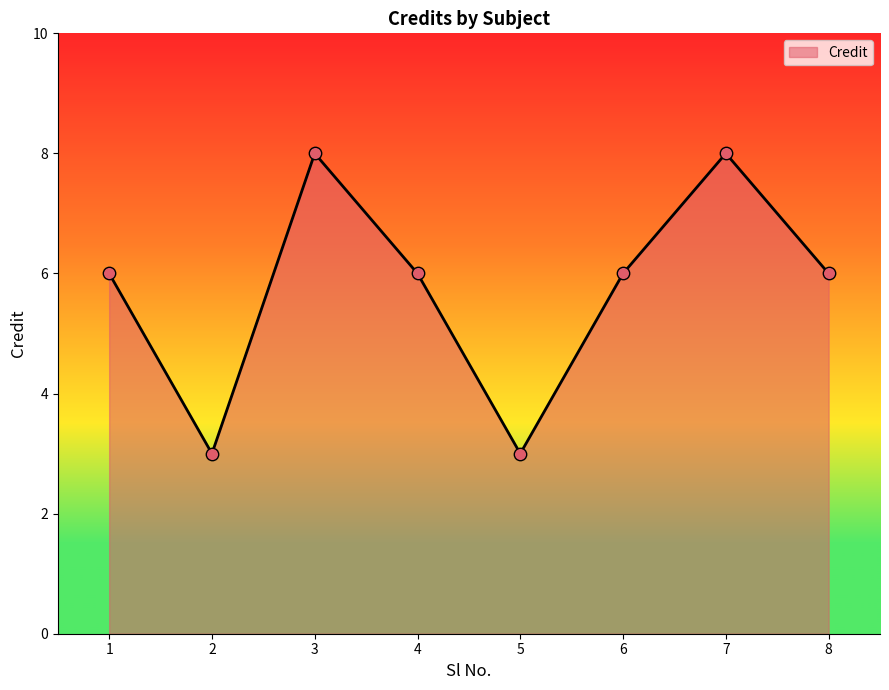

What is the ratio of the value at 6 to the value at 1?

1.0